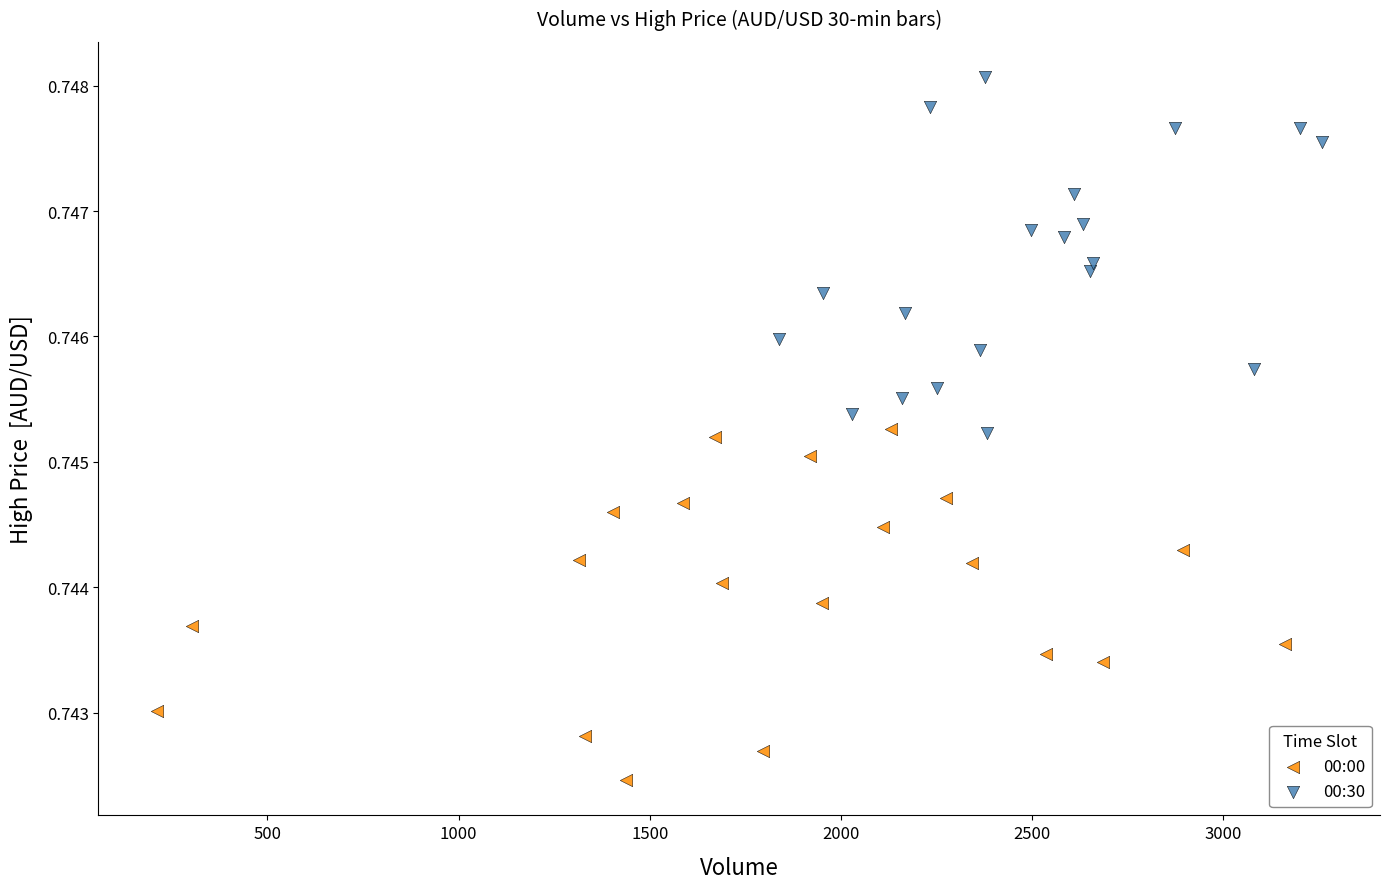

Which series reaches the maximum Y coordinate?

00:30